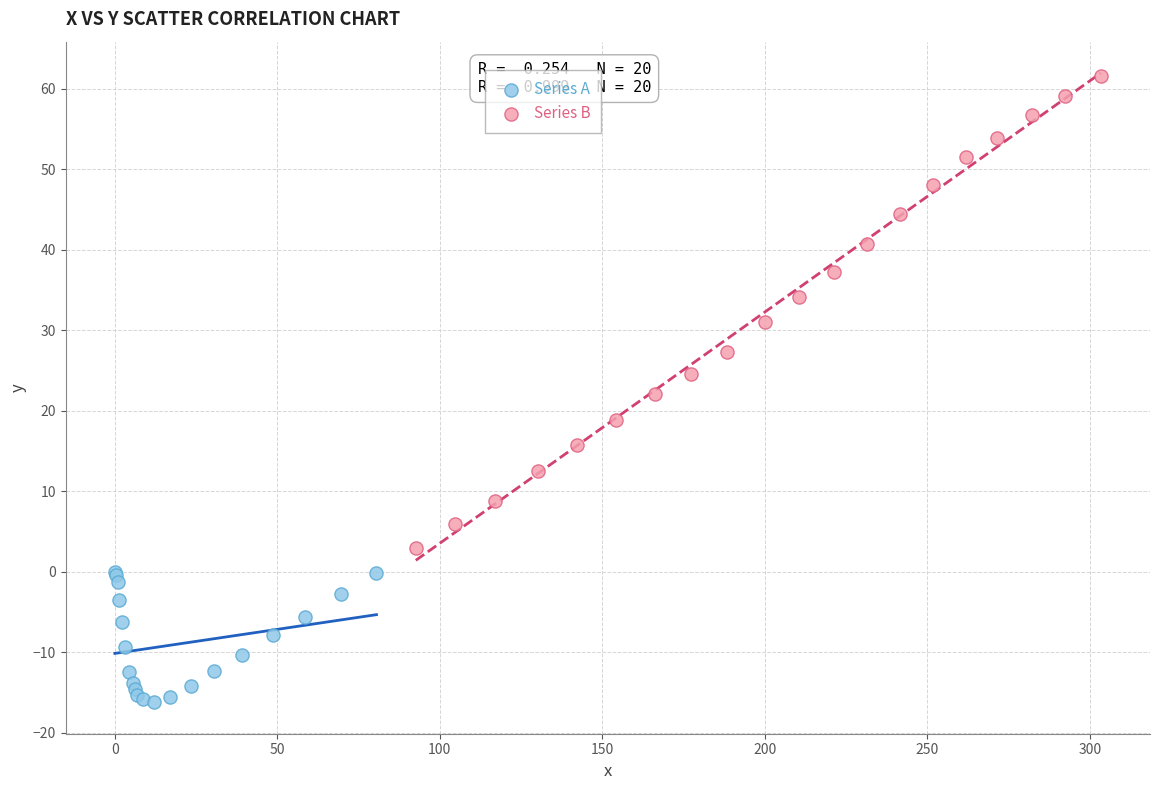

What are all the series names shown in the legend?

Series A, Series B